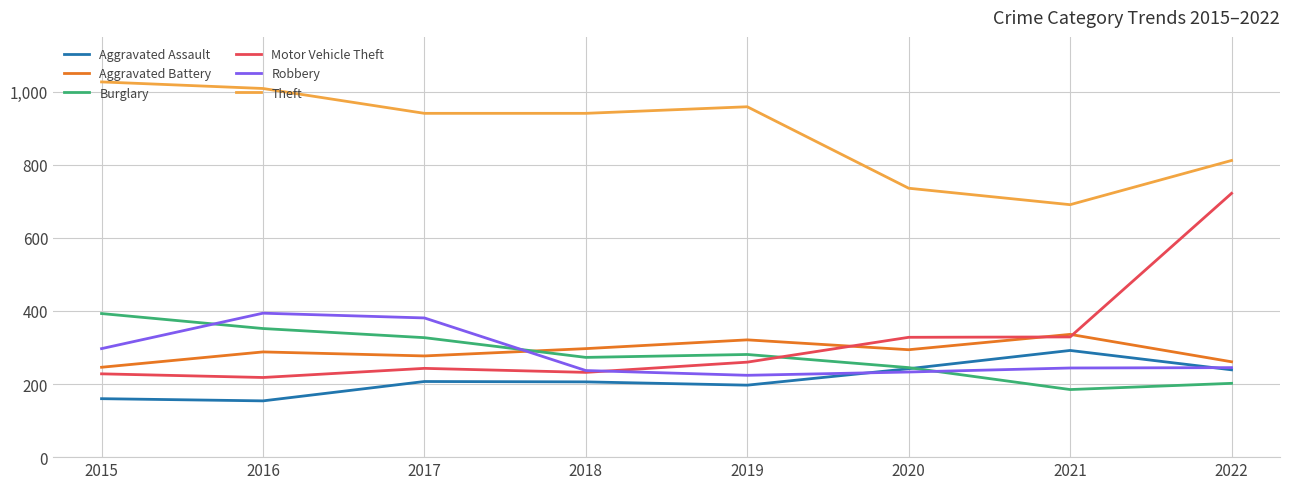

What is the smallest value displayed?

154